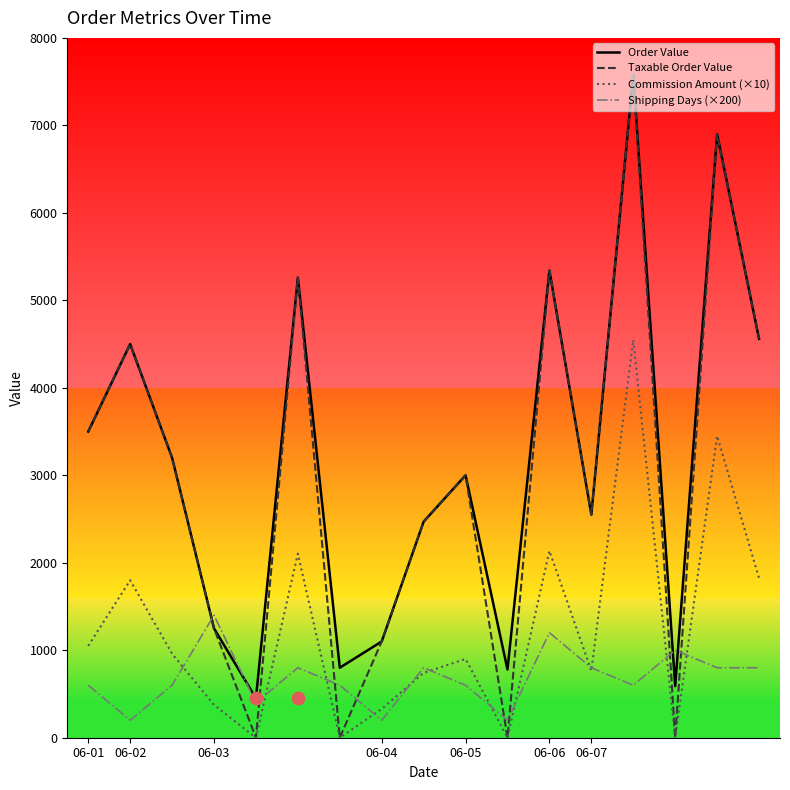

Which series has the largest total across all categories?

Order Value